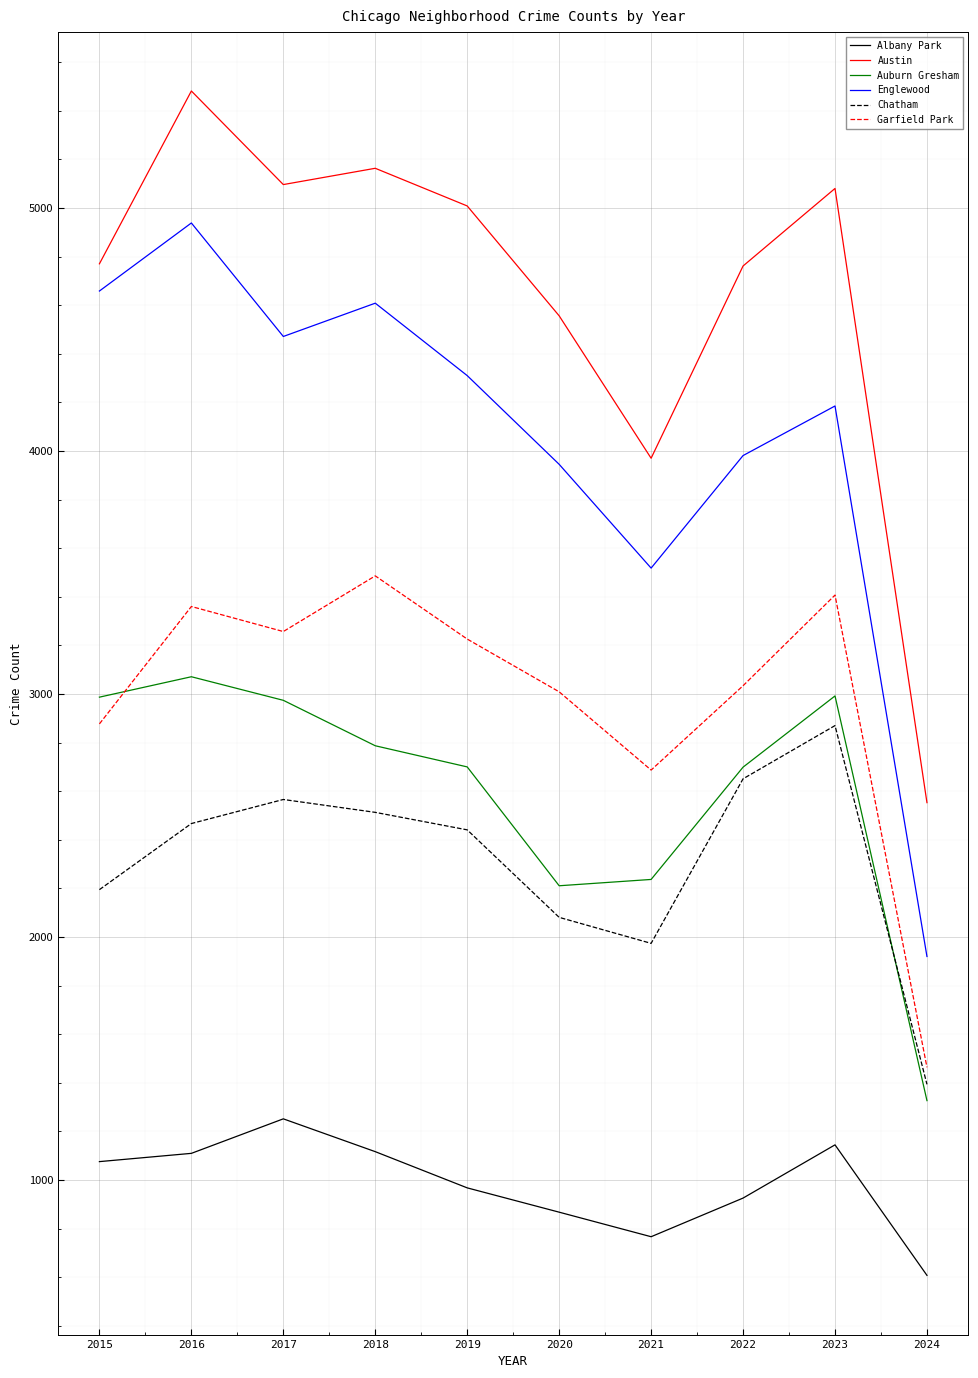

Is the value of Austin at 2024 greater than the value of Englewood at 2024?

Yes